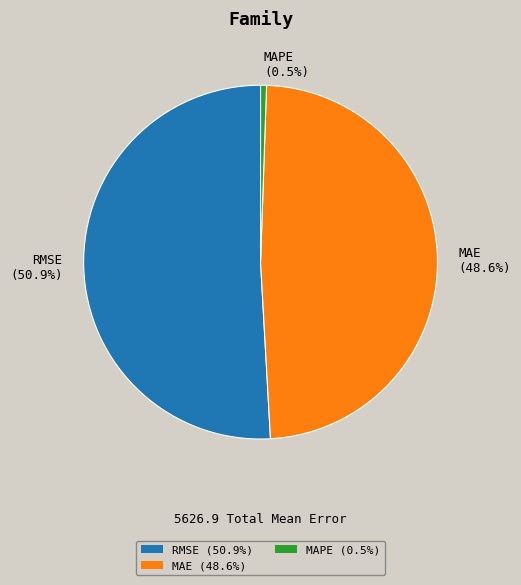

Which has a higher value, MAPE or MAE?

MAE